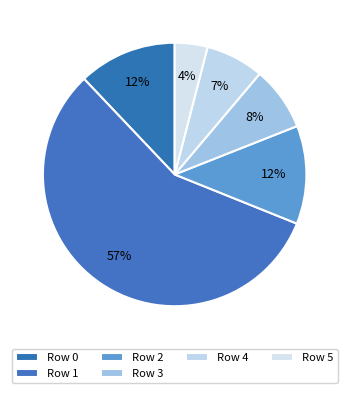

Is there any slice that represents more than half of the pie?

Yes